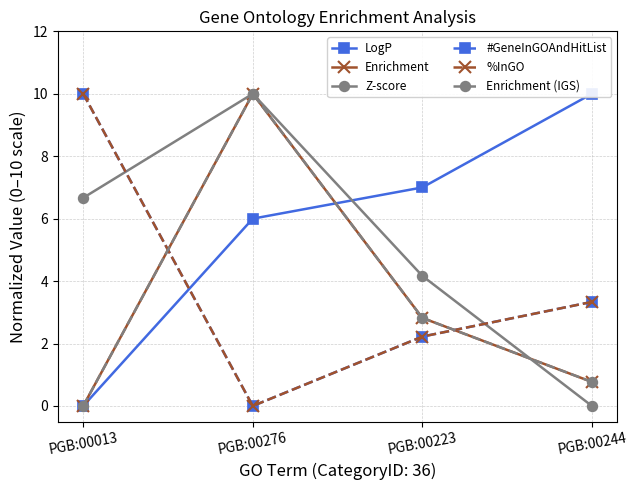

At PGB:00013, list the series in order from largest to smallest.

#GeneInGOAndHitList, %InGO, Z-score, LogP, Enrichment, Enrichment (IGS)